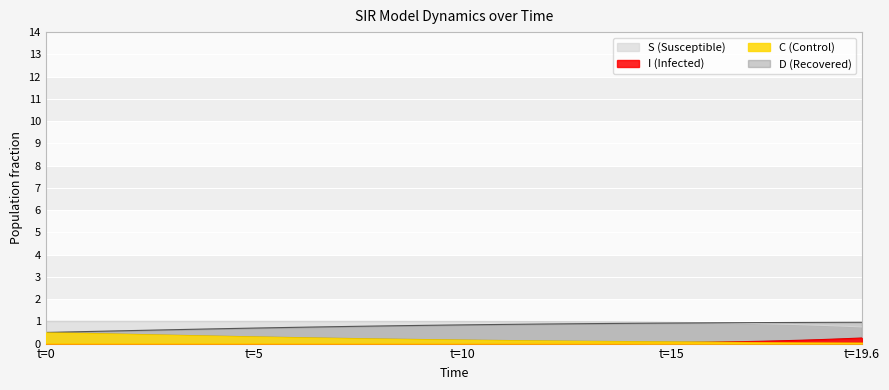

Which series has the widest spread of values?

C